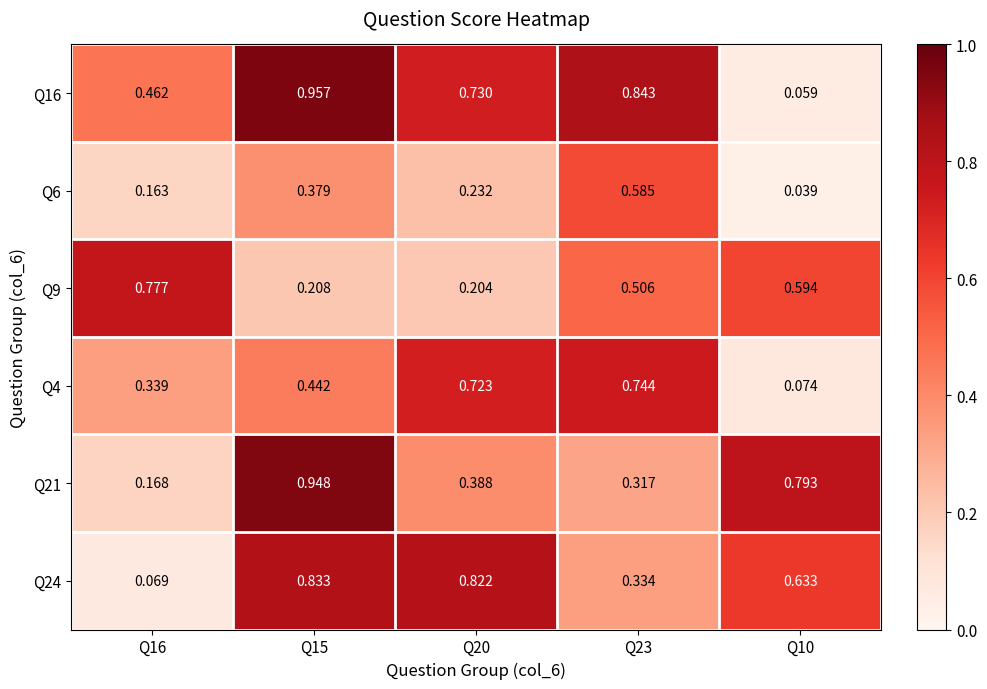

Is the value of Q16 at Q10 greater than the value of Q9 at Q16?

No